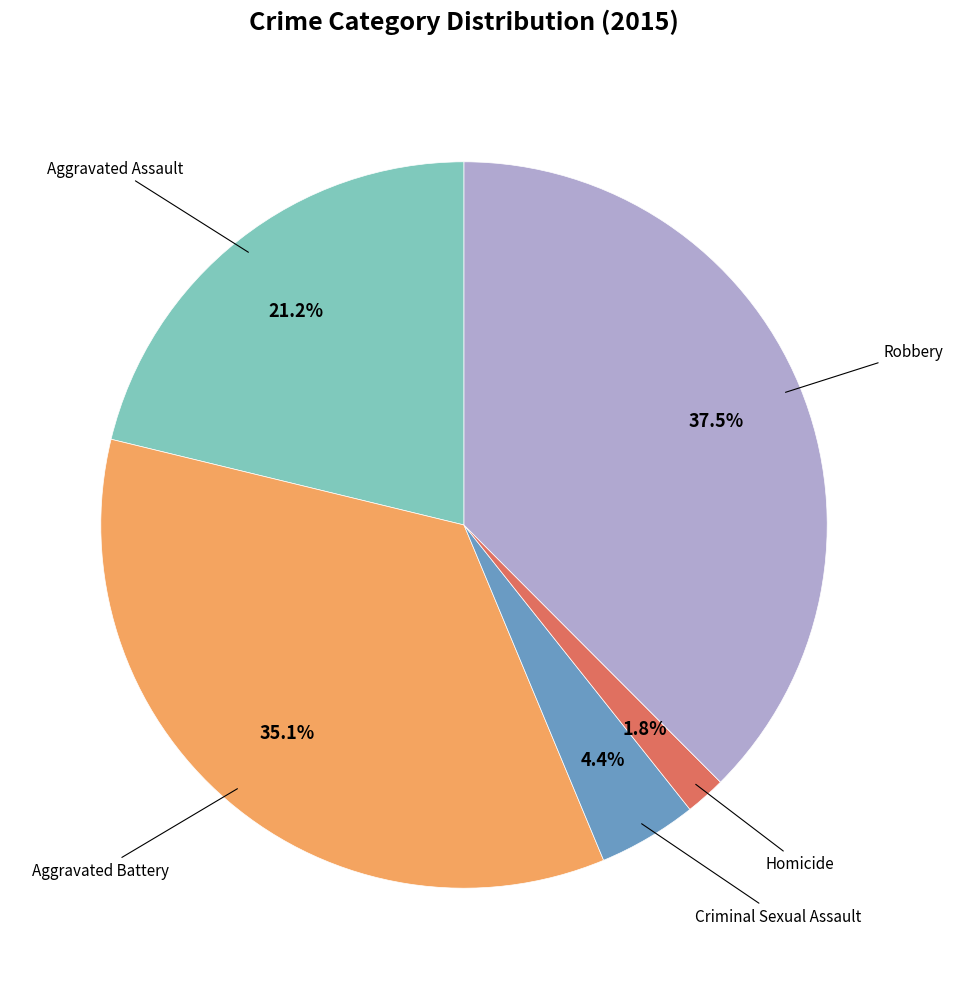

The Aggravated Battery slice represents 25% of the pie. True or false?

False